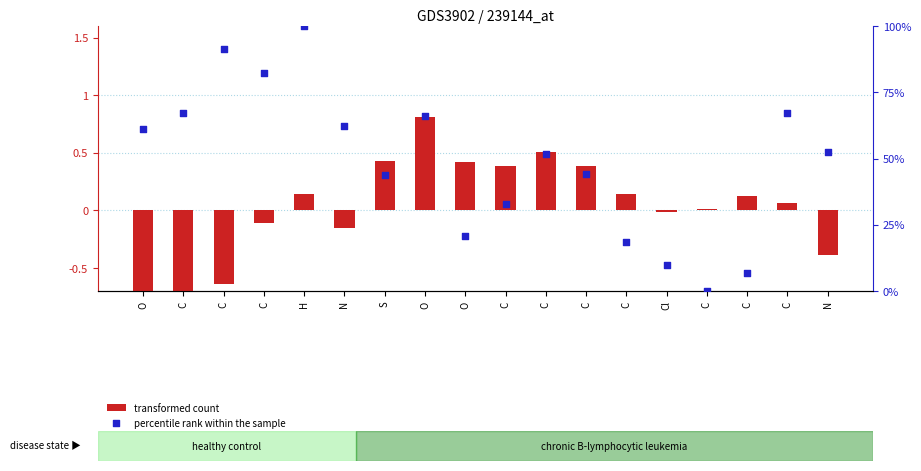

Is the value of transformed count at C greater than the value of percentile rank within the sample at H?

No